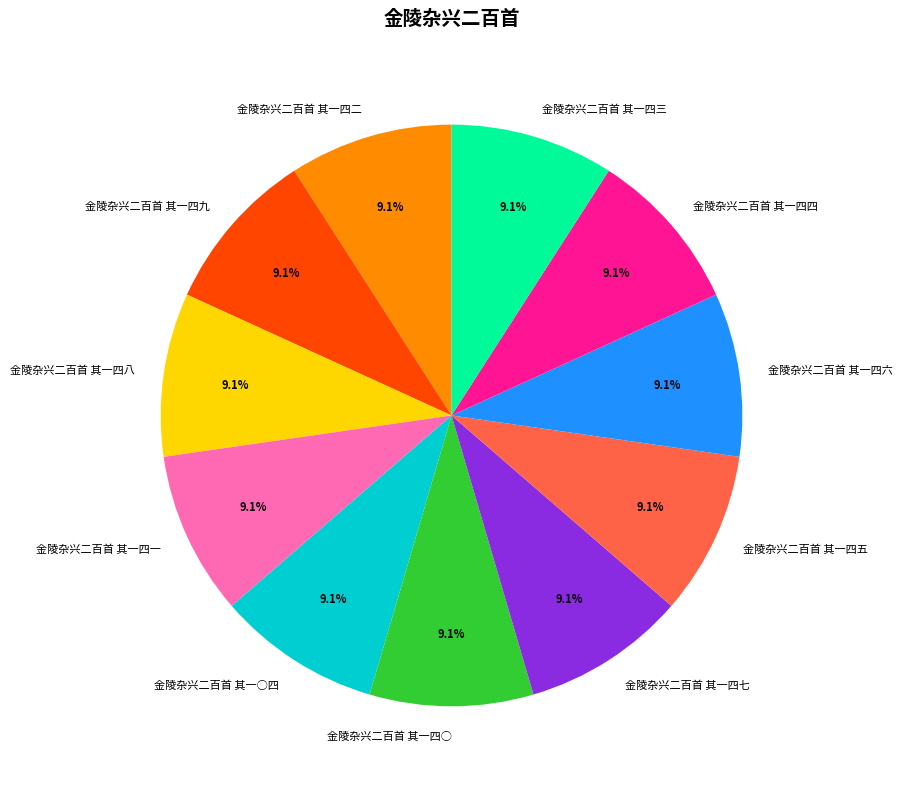

True or false: 金陵杂兴二百首 其一四八 accounts for 9% of the total.

True